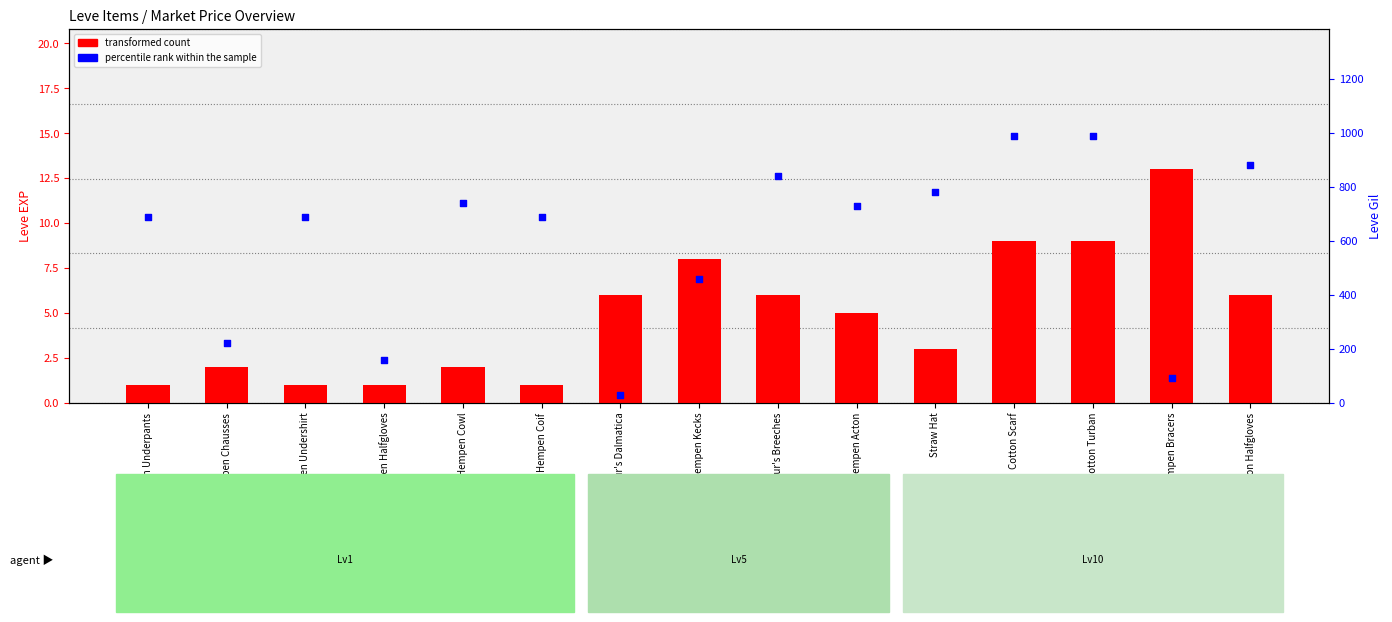

Which series has the largest Y range (max minus min)?

percentile rank within the sample (Leve Gil)